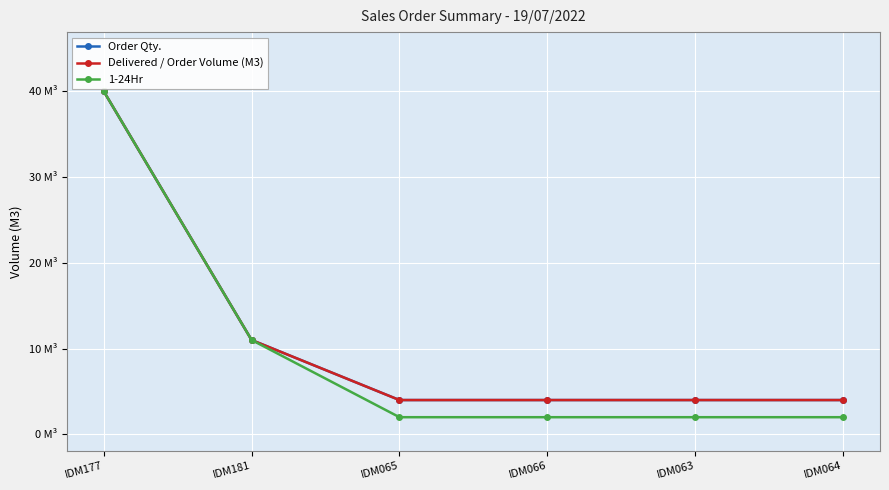

What is the value of the Delivered / Order Volume (M3) point at the 1st from the left?

40